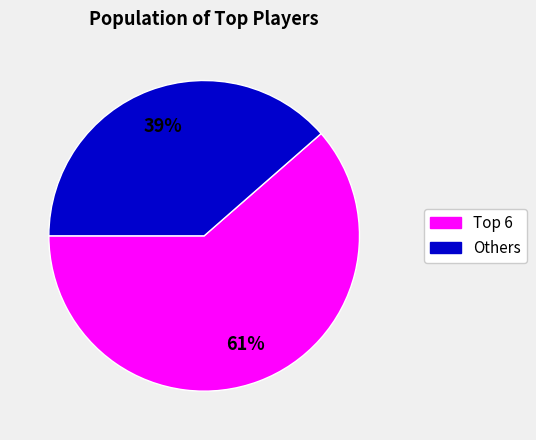

To the nearest percent, what is the average slice percentage?

50%